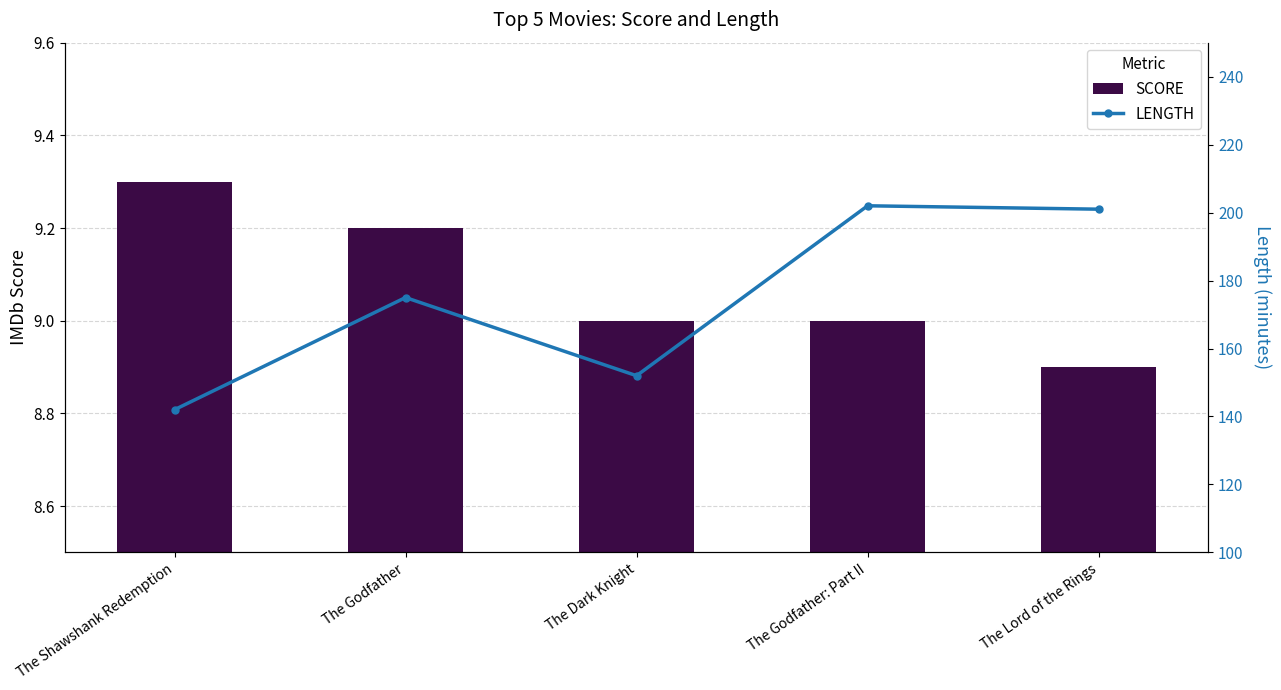

The LENGTH series shows 100.3 at The Godfather. True or false?

False